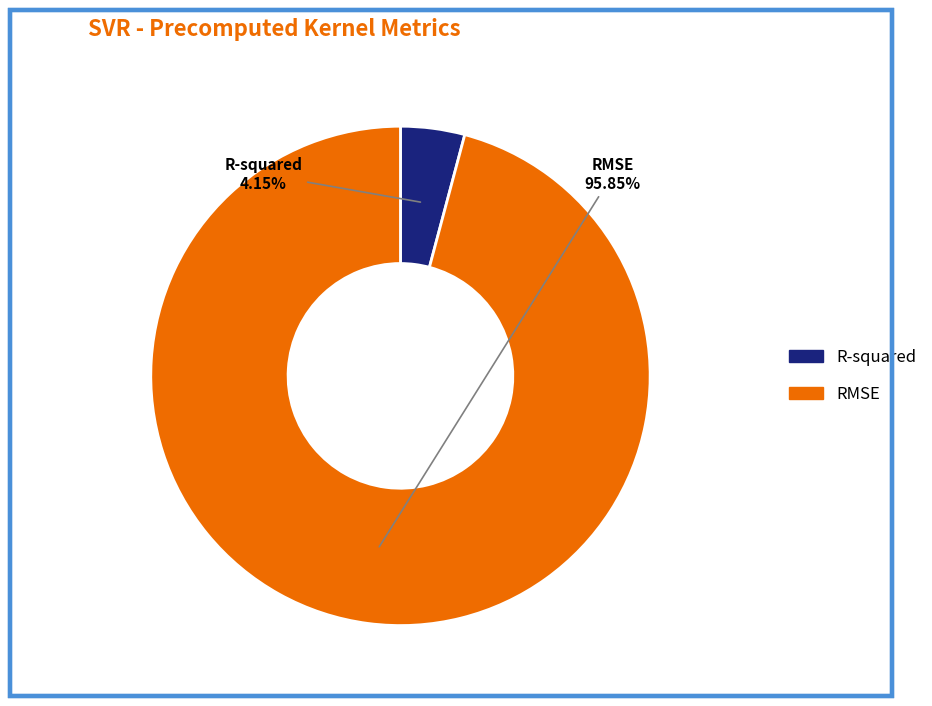

To the nearest percent, what is the average slice percentage?

50%